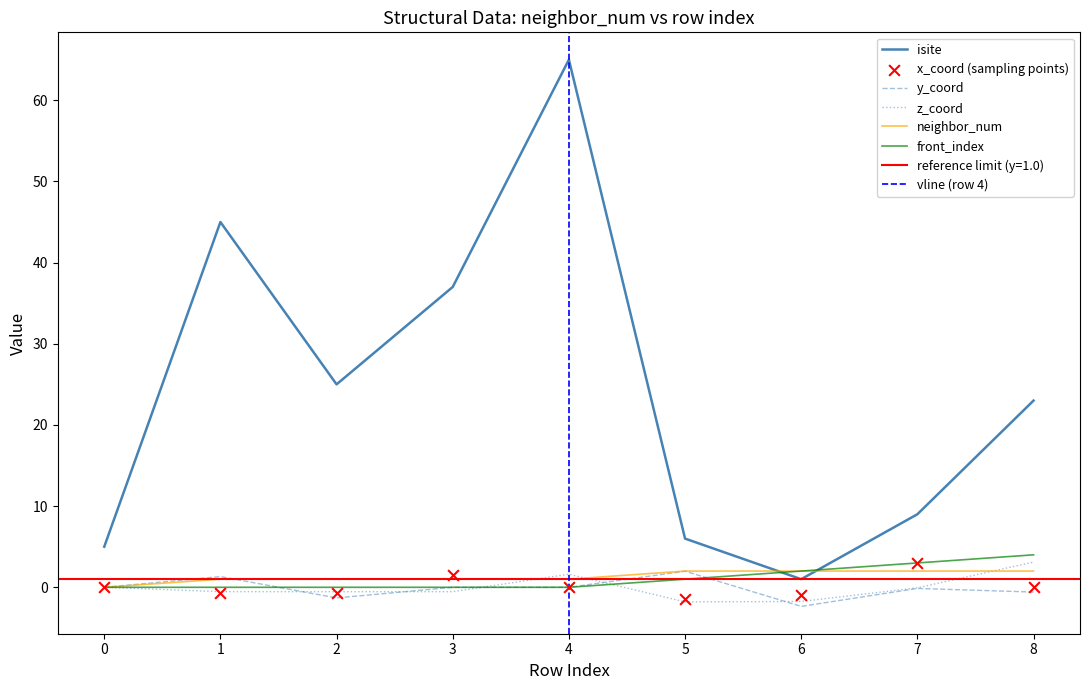

Which series contains the highest Y value?

isite